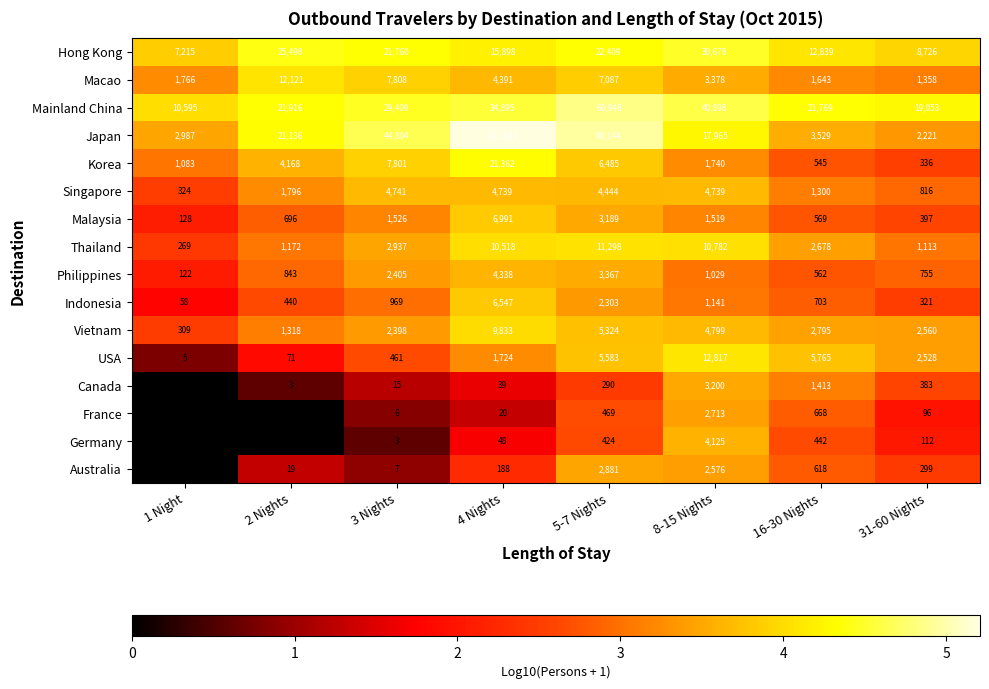

Where does the Malaysia series first go above 1519?

3 Nights